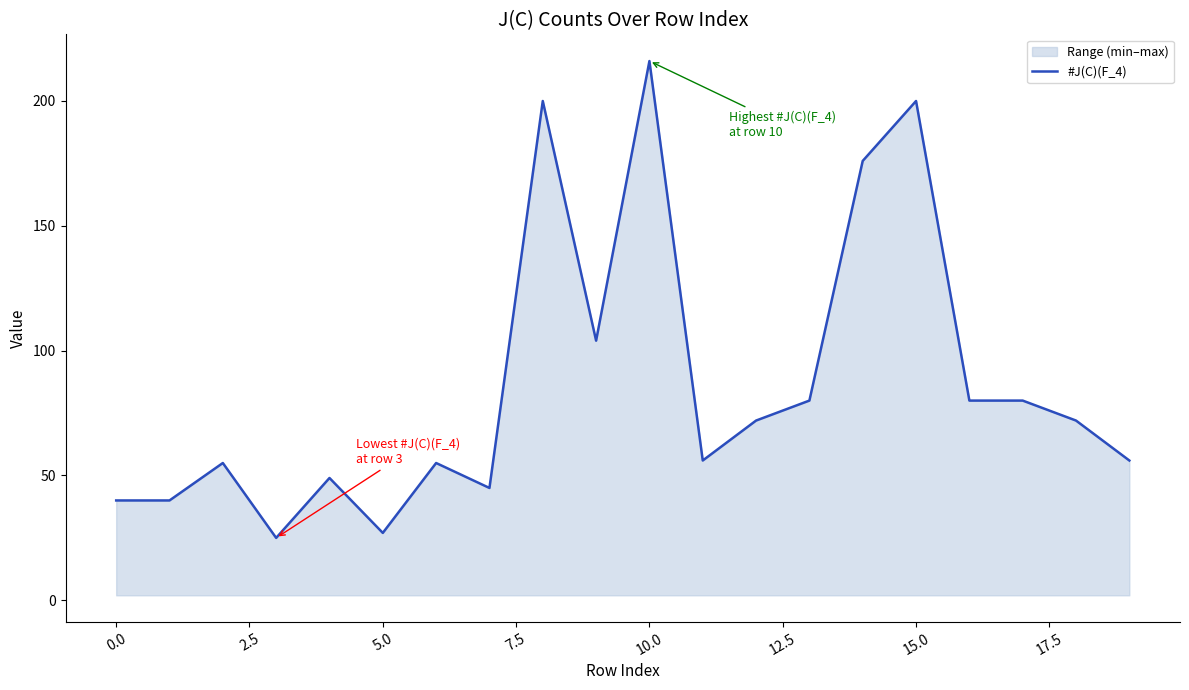

True or false: the data shows 28 at 13.

False